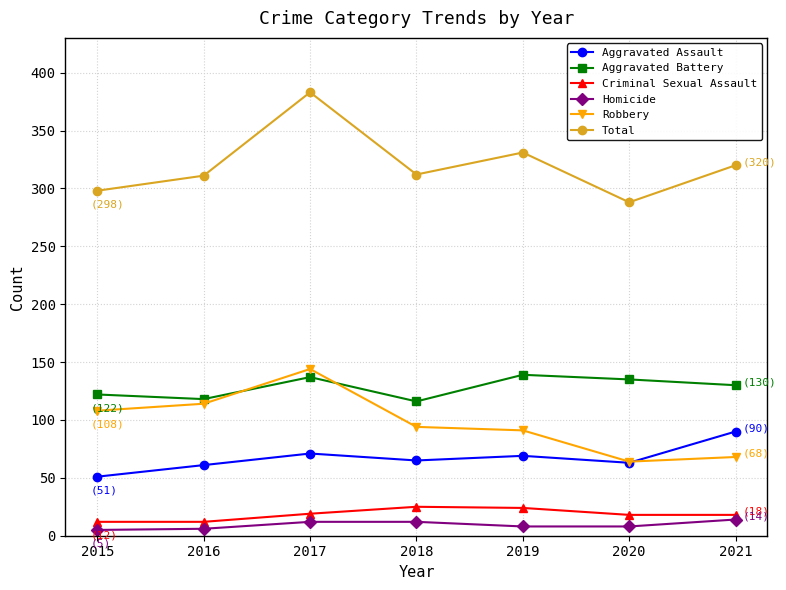

Does the chart have visible grid lines?

Yes